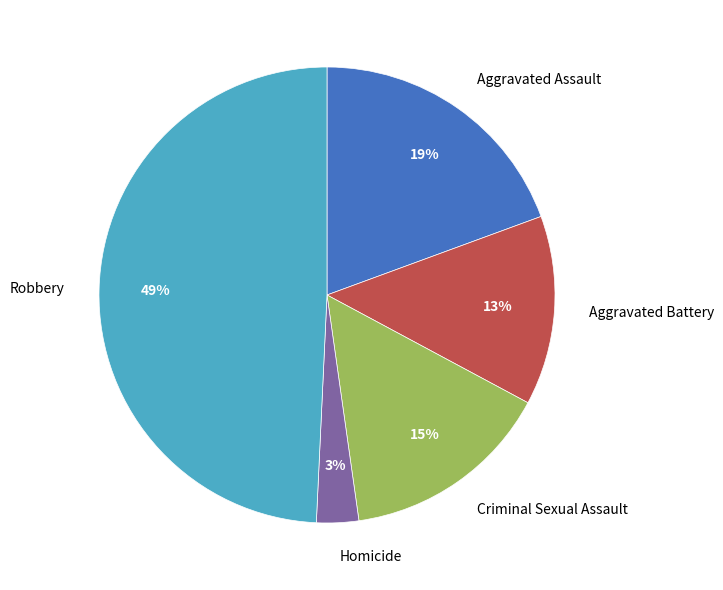

Is there a majority slice in this chart?

No